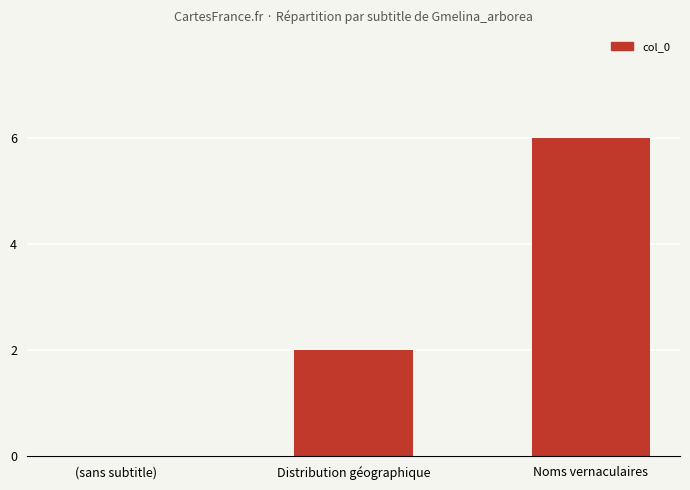

Which has a higher value, Noms vernaculaires or Distribution géographique?

Noms vernaculaires